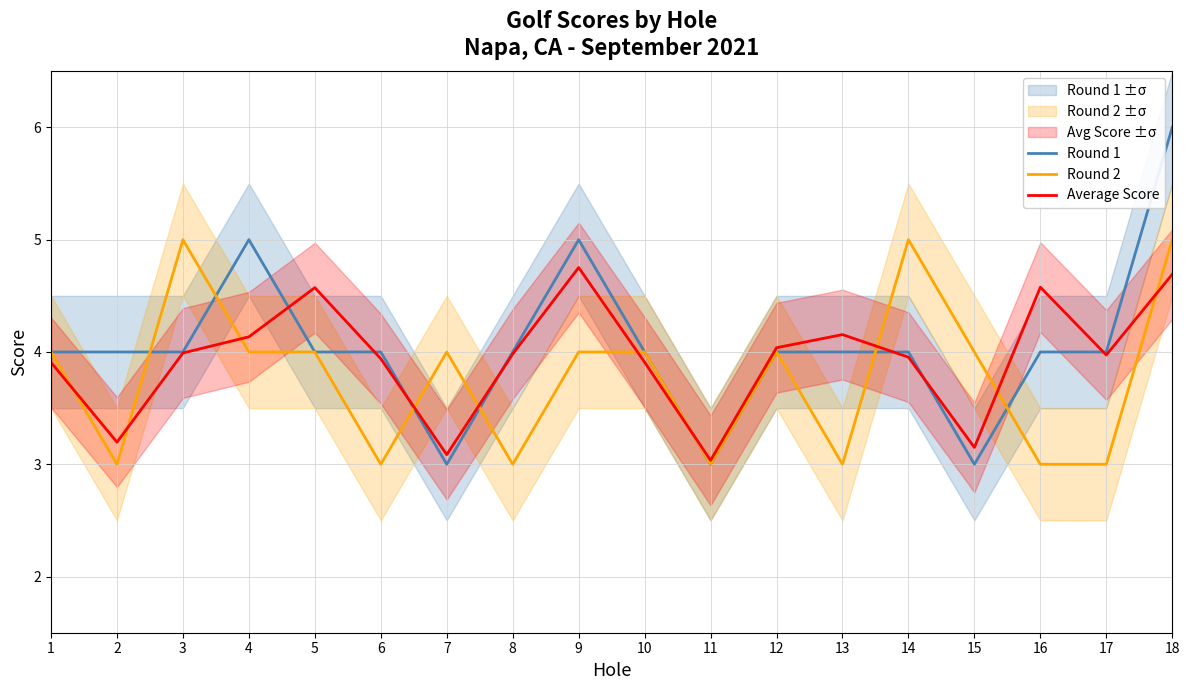

What value does the Round 1 series have at 7?

3.0